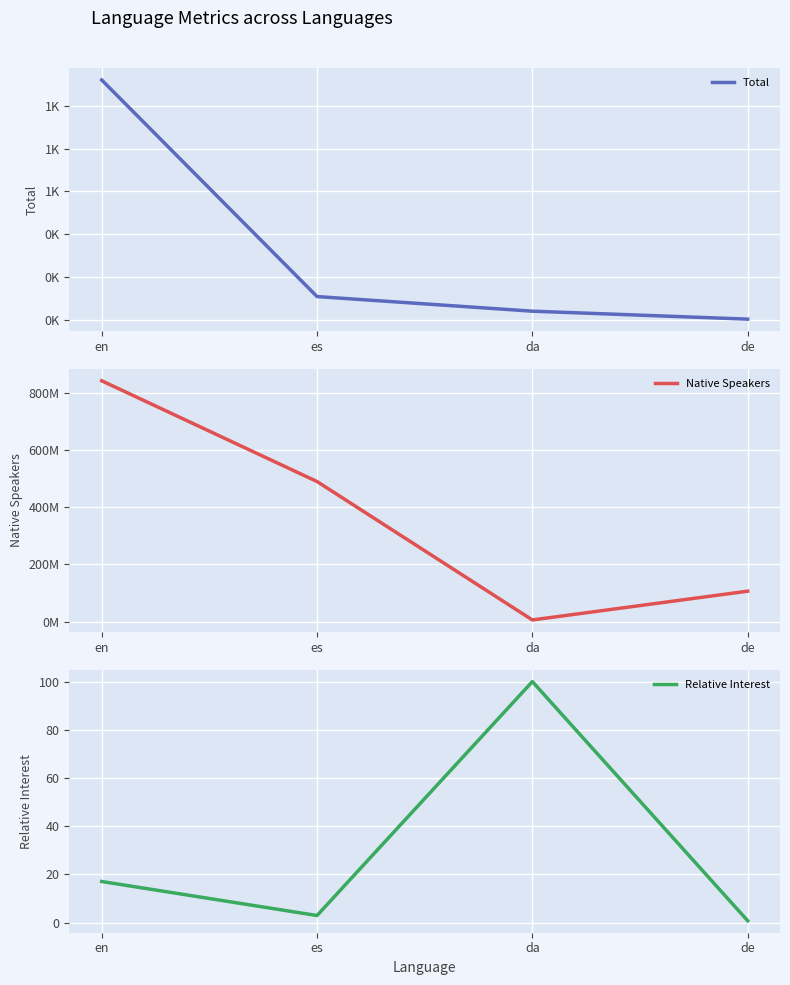

Reading left to right, what are all the values shown in this chart?

Total: 1119.0	111.0	43.0	6.0
Native Speakers: 841000000.0	489000000.0	5500000.0	106000000.0
Relative Interest: 17.0	2.9	100.0	0.7